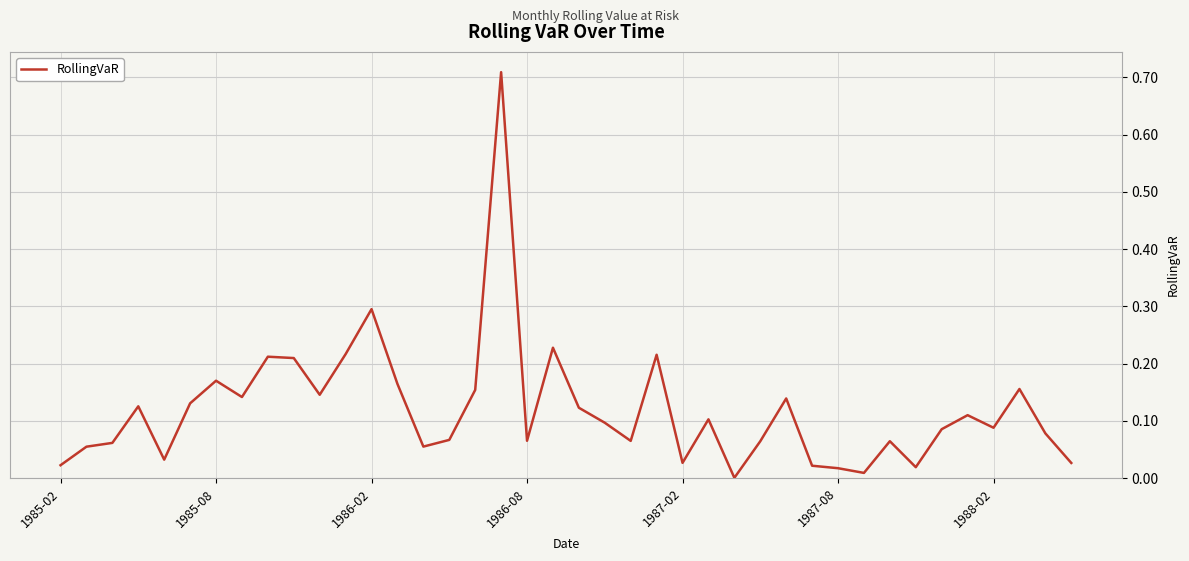

What is the sum of all values?

4.8